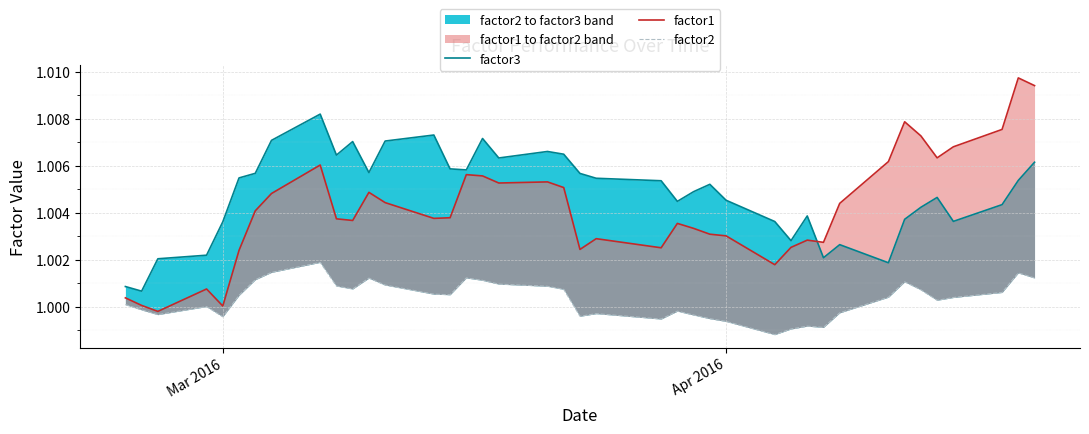

What are all the series names shown in the legend?

factor3, factor1, factor2